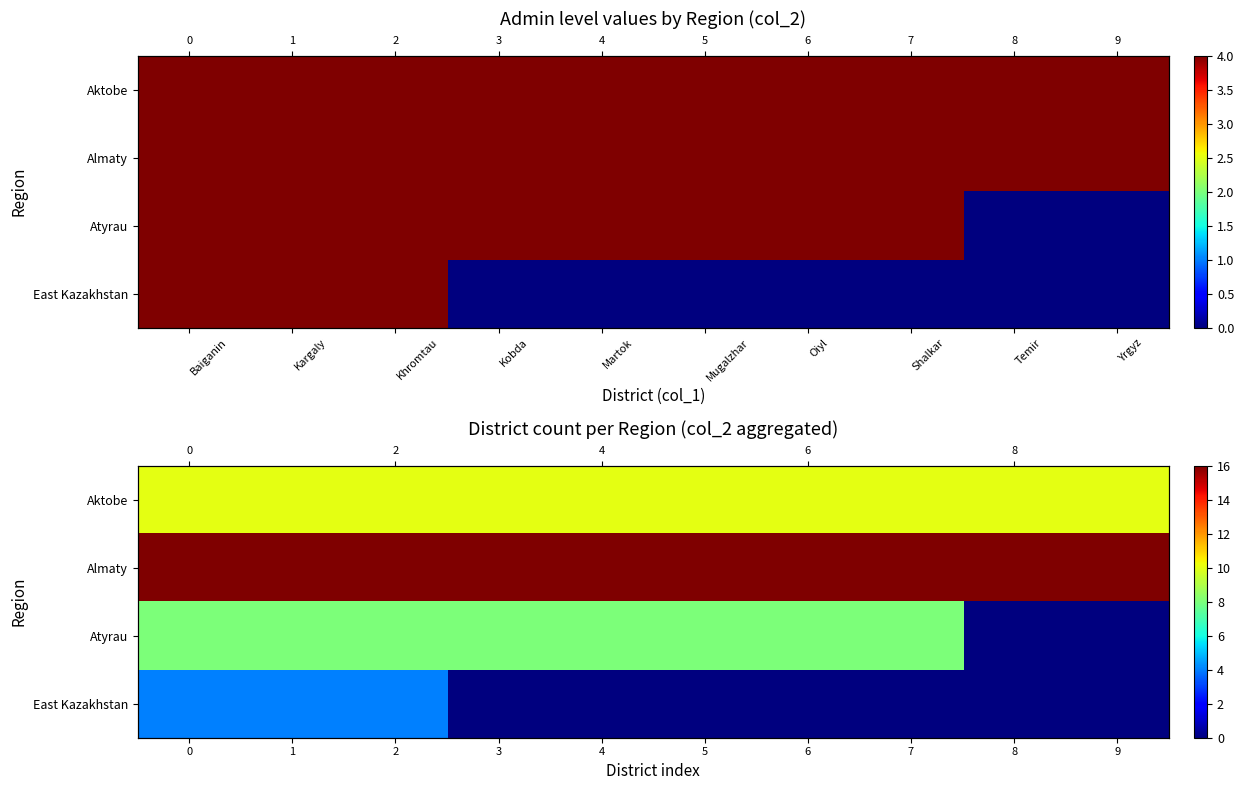

True or false: Aktobe has a value of 10 at 0.

True